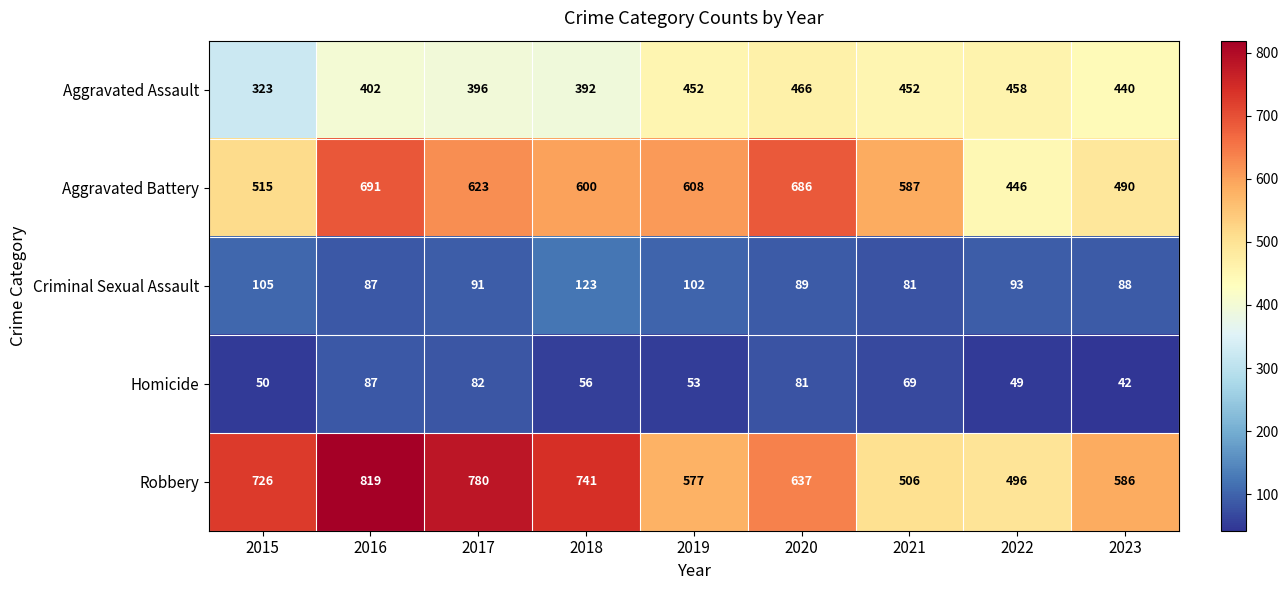

Which series changed the most between 2016 and 2018?

Aggravated Battery